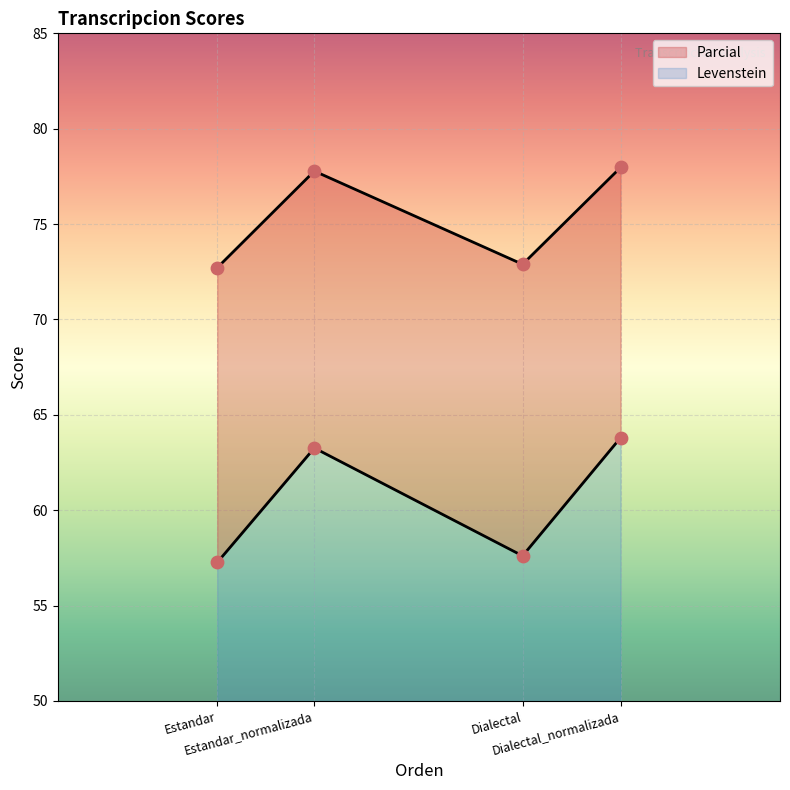

Is the value of Levenstein at Dialectal_normalizada greater than the value of Parcial at Dialectal_normalizada?

No